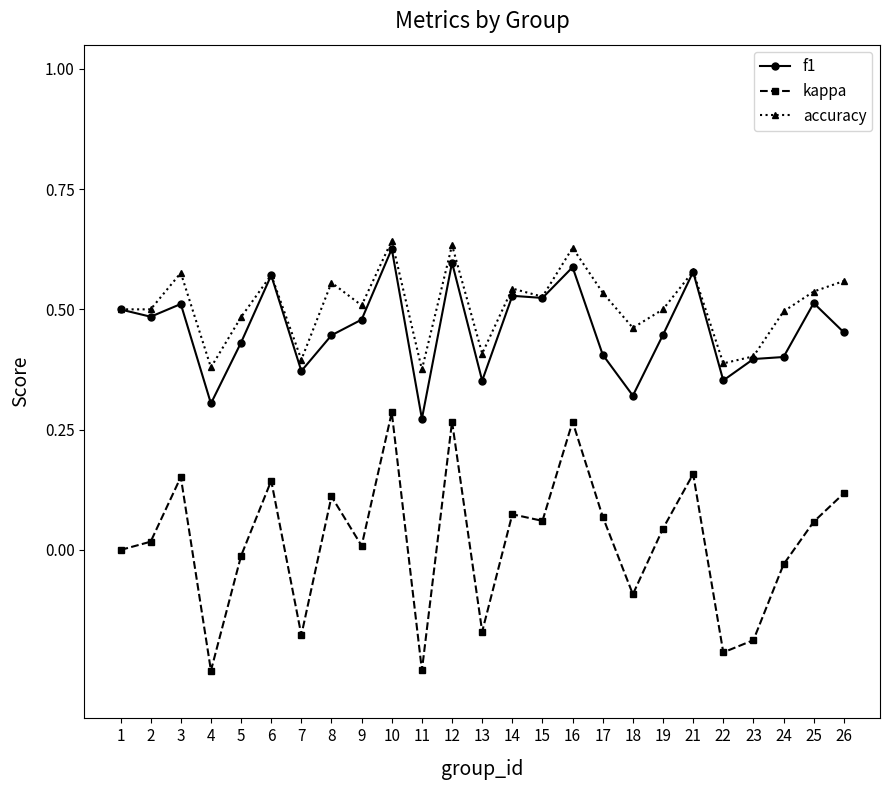

Count the f1 values in the range 0 to 1.

25